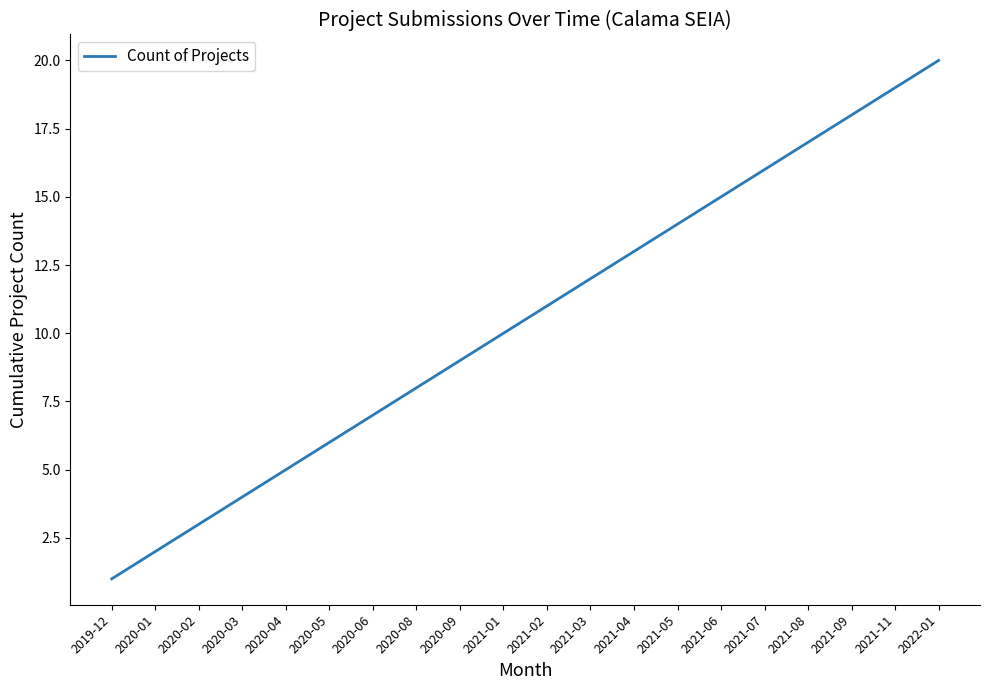

At which label is the value closest to 10?

2021-01